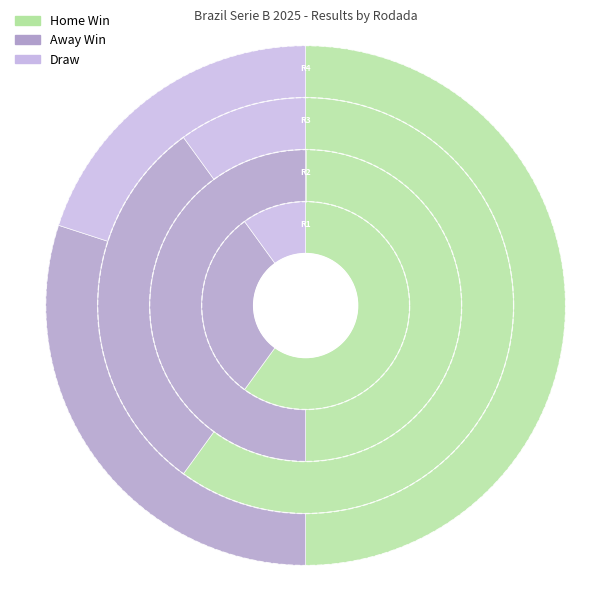

Rank the series by their average value, from lowest to highest.

Draw, Away Win, Home Win